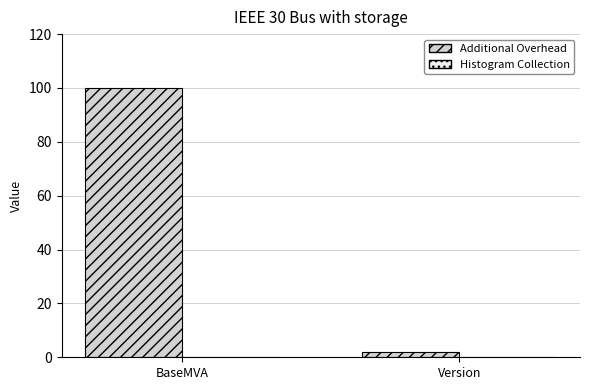

Does the chart contain any negative values?

No